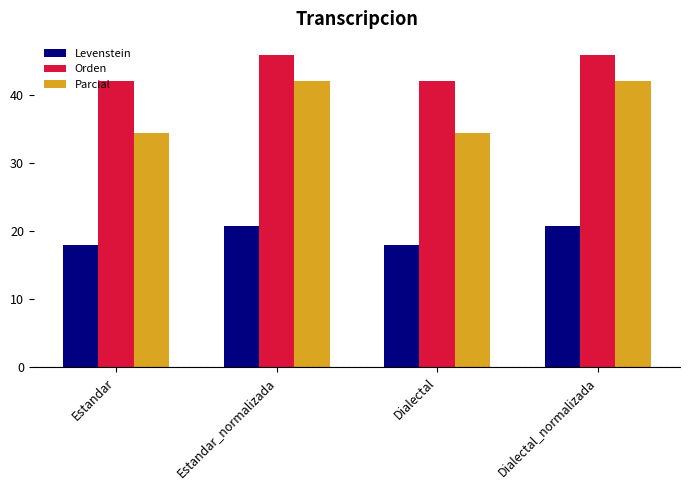

How many values in the Levenstein series exceed 20?

2